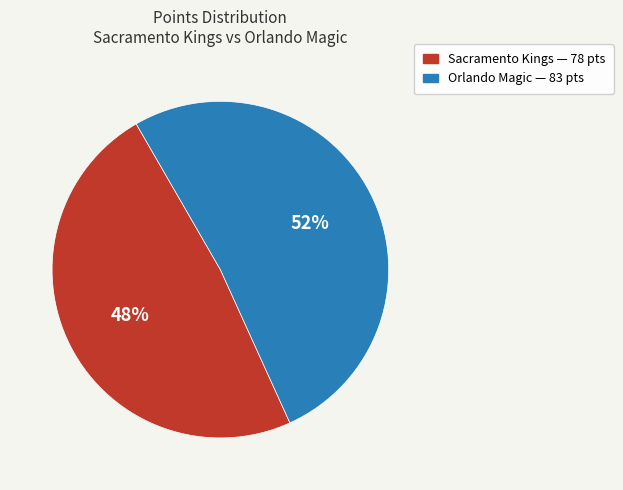

To the nearest percent, what is the average slice percentage?

50%